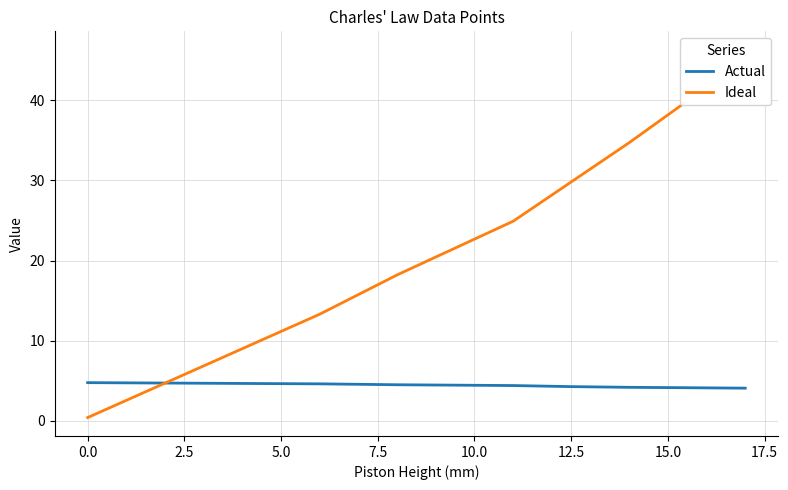

After their last crossing, which series has the higher values: Actual or Ideal?

Ideal